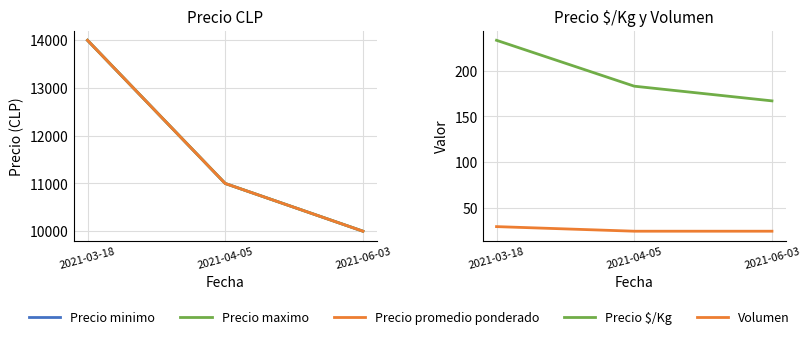

What is the total value across all series at 2021-04-05?

33208